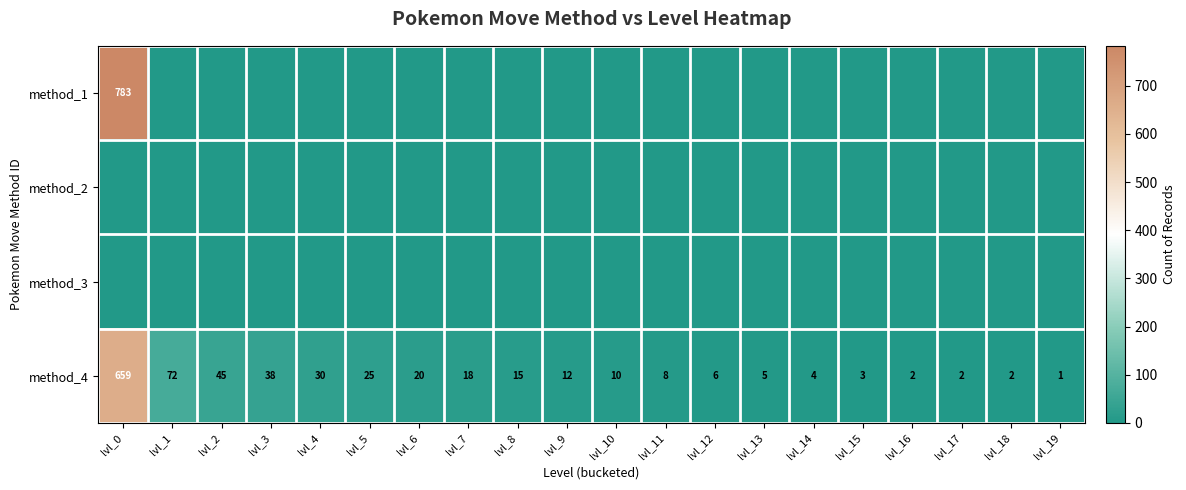

What is the spread (max minus min) of values at lvl_13?

5